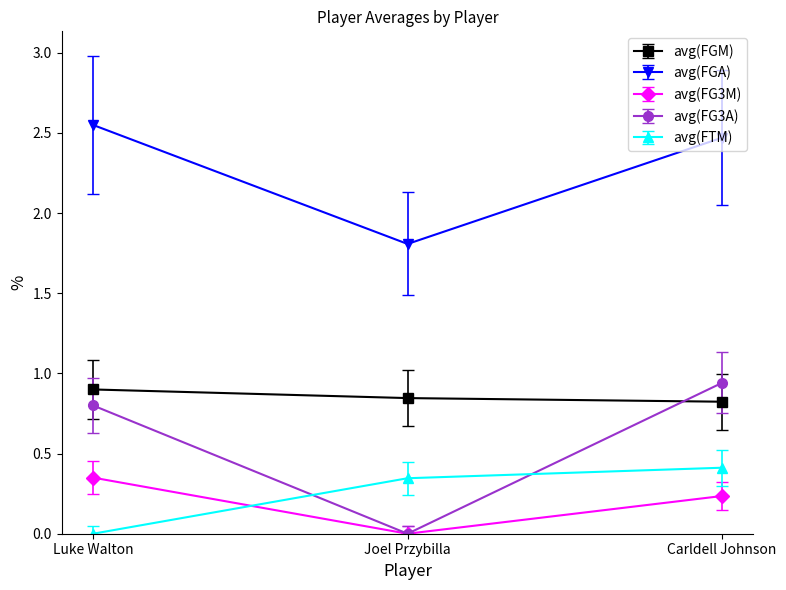

Is it true that avg(FGM) equals 1.5 at Joel Przybilla?

False